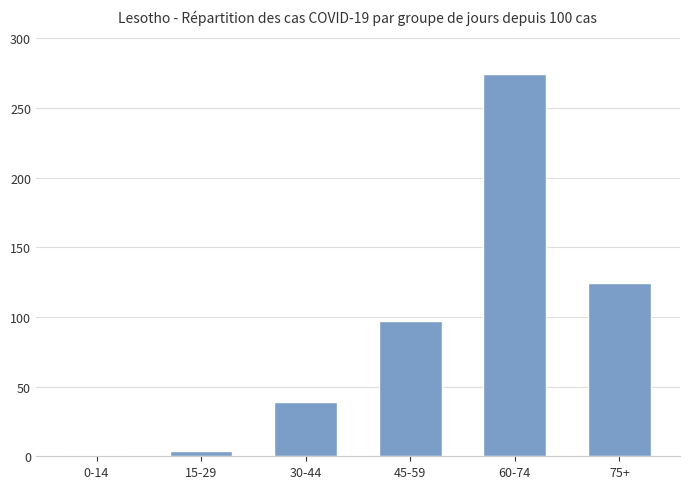

What is the value of the 1st bar from the left?

1